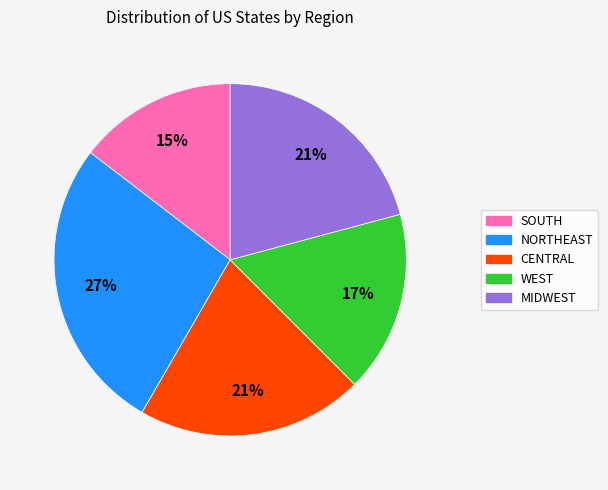

Is MIDWEST the majority of the pie?

No